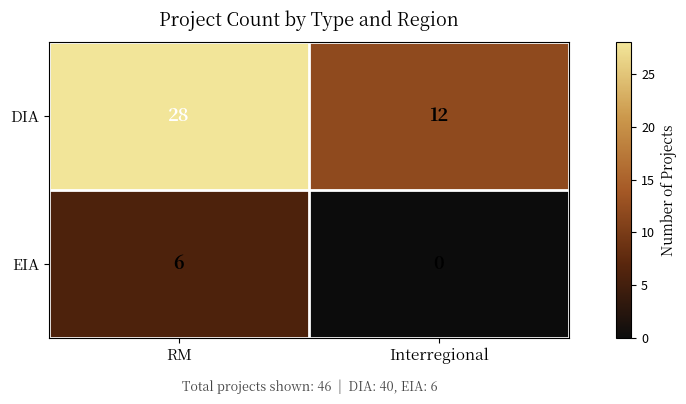

Reading left to right, extract all data points from this chart.

DIA: RM=28	Interregional=12
EIA: RM=6	Interregional=0